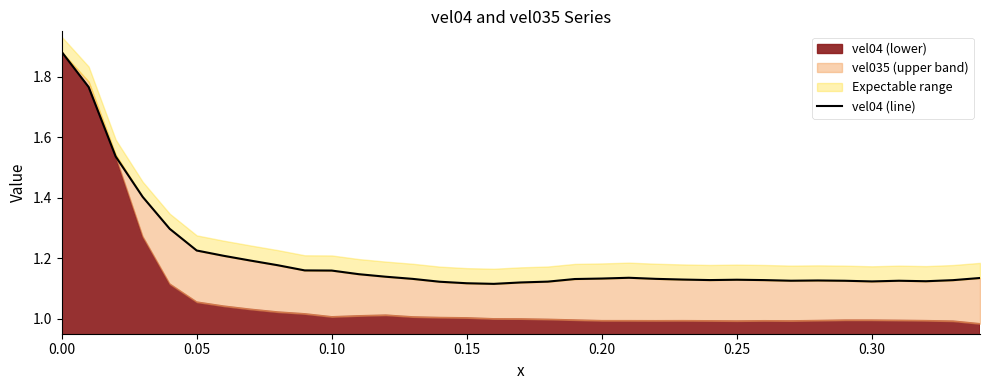

How many values are between 1 and 2?

35